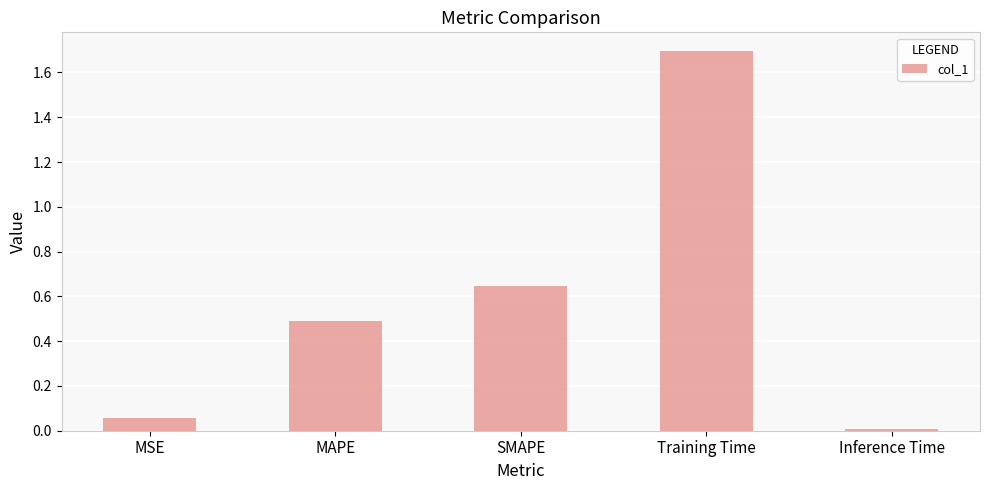

List the labels in order of value, smallest first.

Inference Time, MSE, MAPE, SMAPE, Training Time